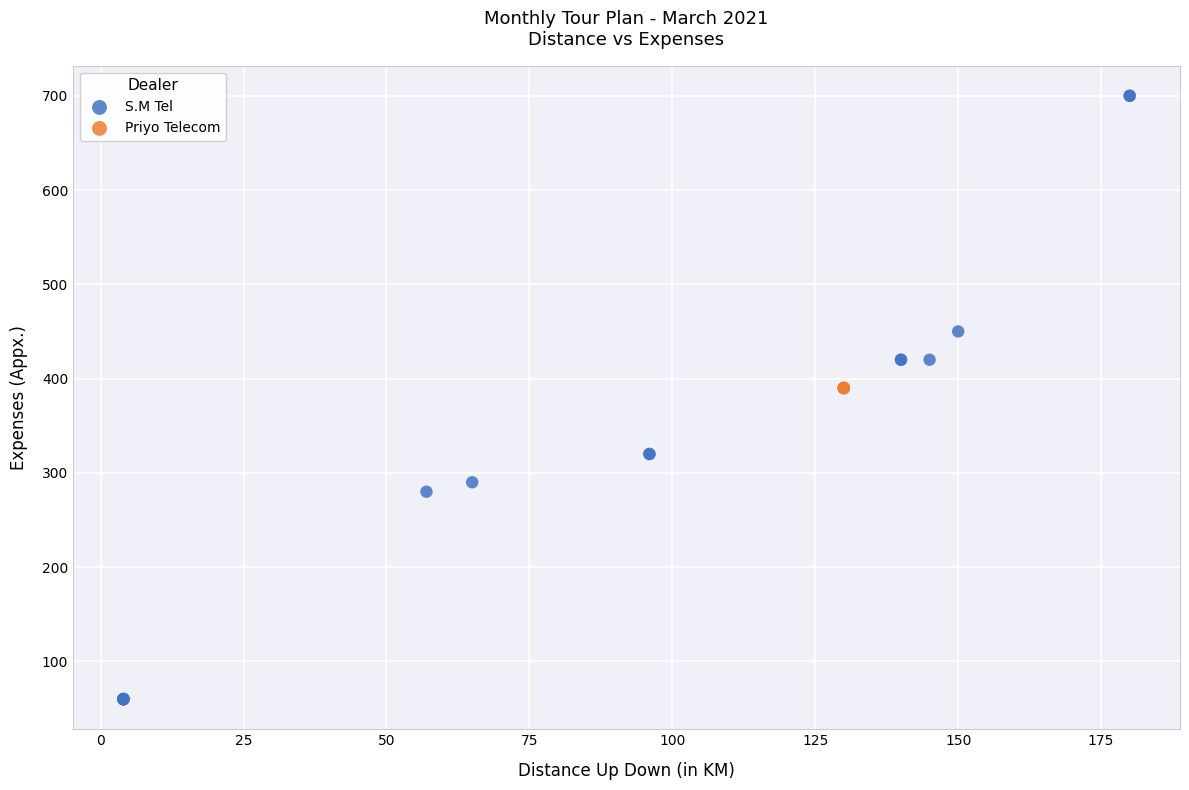

Which series contains the lowest Y value?

S.M Tel